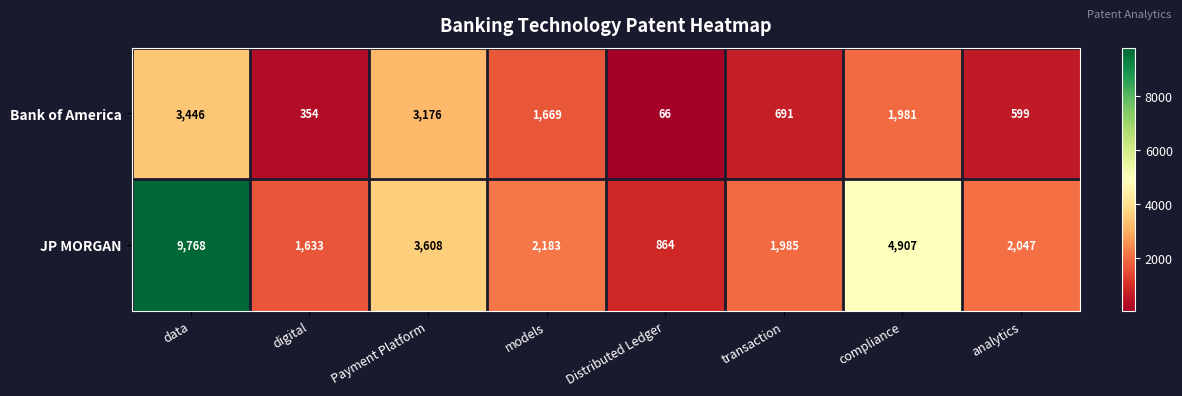

At which category is the sum across all series the highest?

data